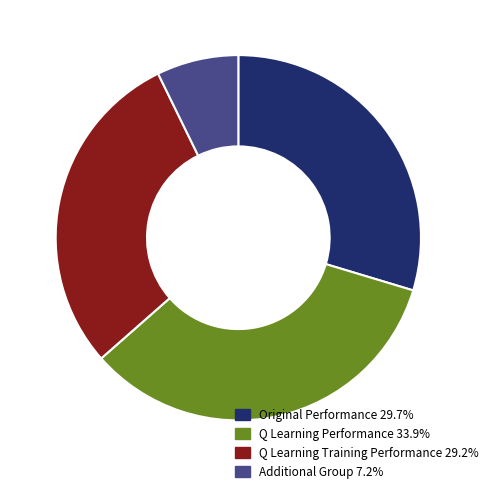

Does any single category account for the majority?

No